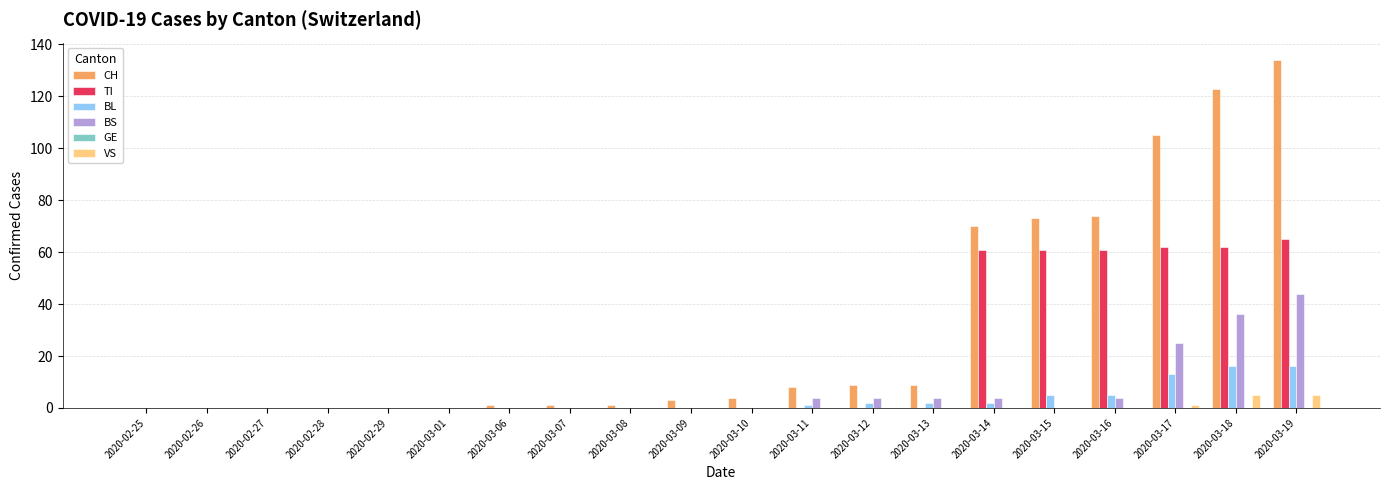

The value of CH at 2020-03-15 is 37. True or false?

False